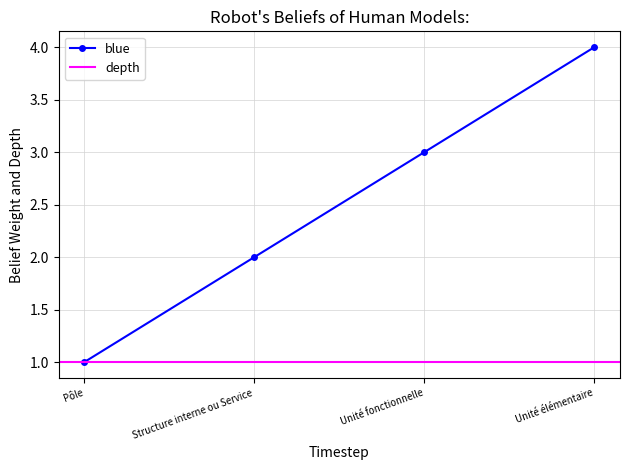

What is the difference between the maximum and minimum values?

3